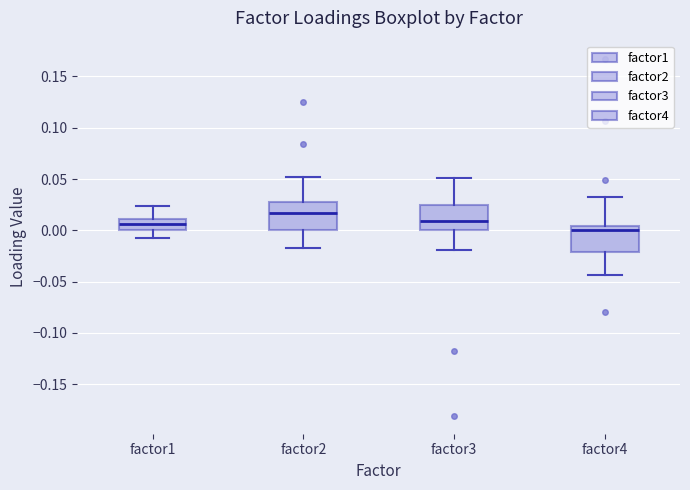

Reading left to right, read every box against the y-axis: the position of its median line, the range the box covers, and the ends of its whiskers. The values are not printed on the chart, so give them approximately, as read against the axis.

factor1: median 0.005, box 0.000 to 0.010, whiskers -0.010 to 0.025
factor2: median 0.015, box 0.000 to 0.030, whiskers -0.015 to 0.050
factor3: median 0.010, box 0.000 to 0.025, whiskers -0.020 to 0.050
factor4: median 0.000, box -0.020 to 0.005, whiskers -0.045 to 0.035